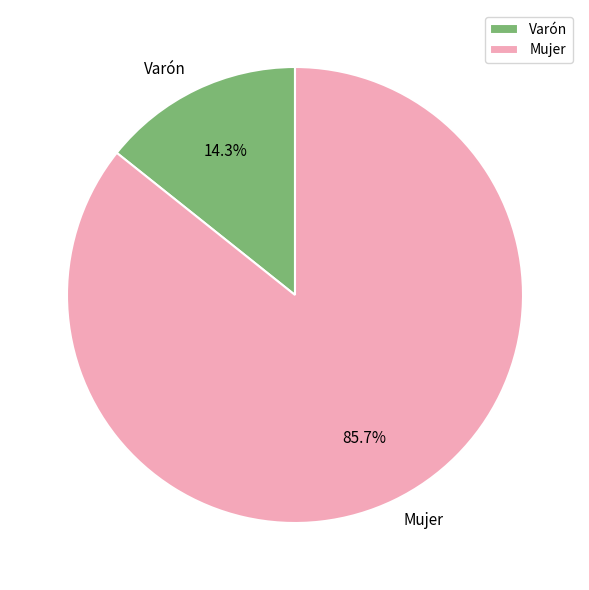

Is it true that Mujer is 86% of the pie?

True